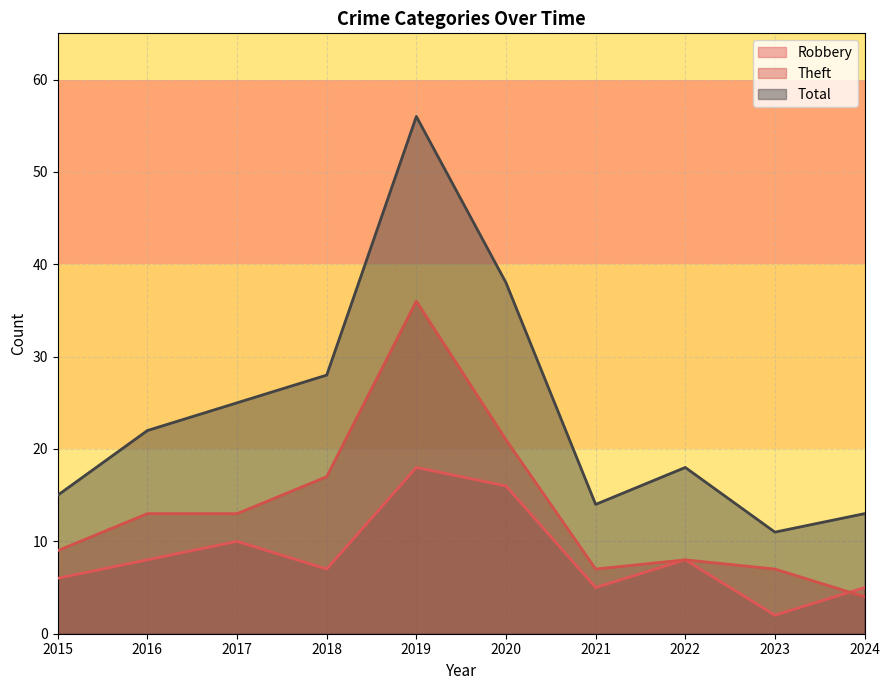

What is the average value of the Total series?

24